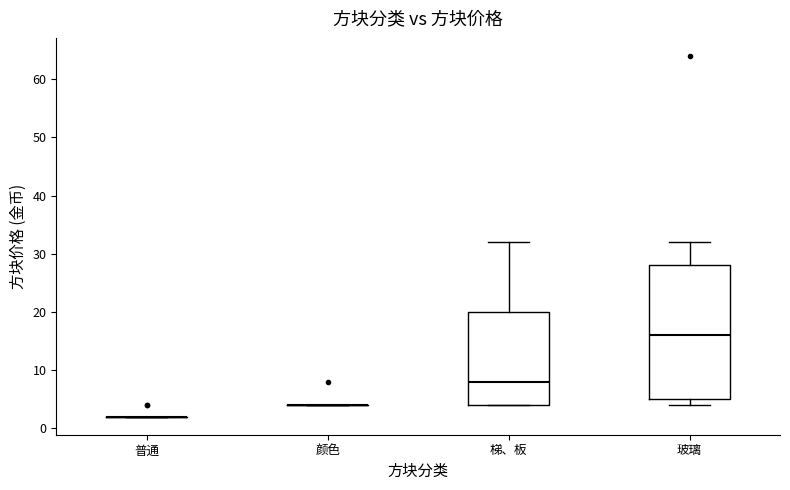

Reading left to right, read every box against the y-axis: the position of its median line, the range the box covers, and the ends of its whiskers. The values are not printed on the chart, so give them approximately, as read against the axis.

普通: box collapsed to a line at 2, whiskers 2 to 2
颜色: box collapsed to a line at 4, whiskers 4 to 4
梯、板: median 8, box 4 to 20, whiskers 4 to 32
玻璃: median 16, box 5 to 28, whiskers 4 to 32